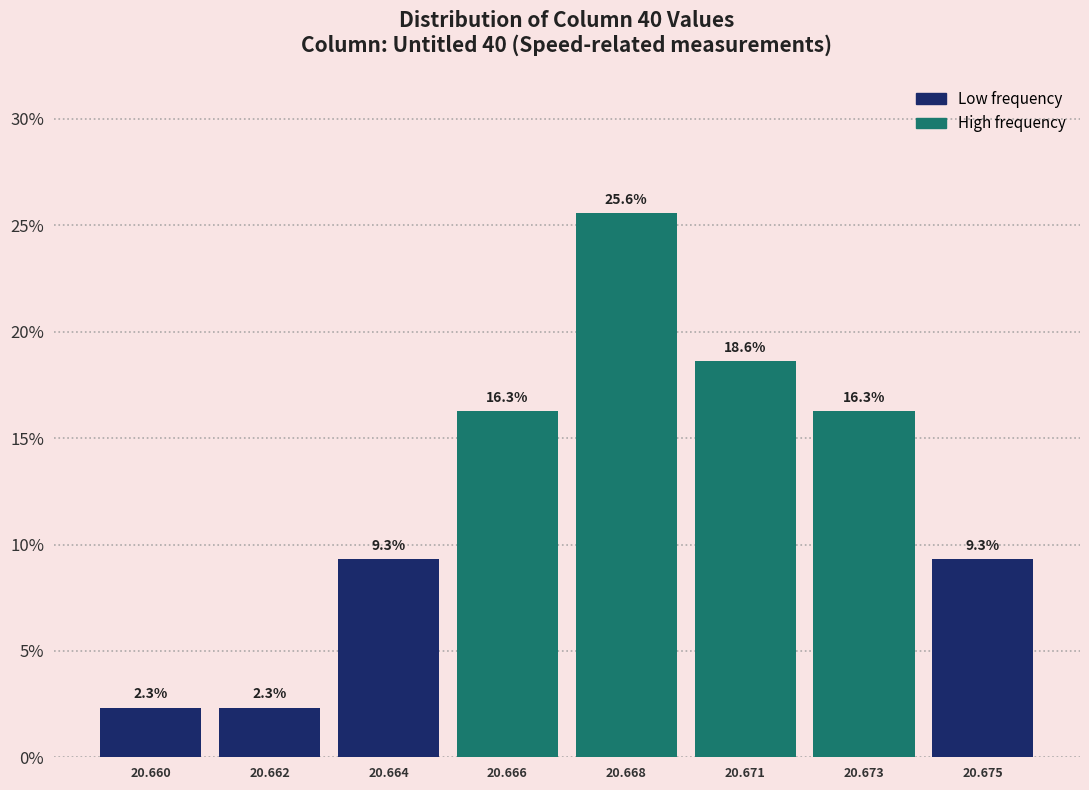

Reading left to right, what are all the values shown in this chart?

20.660=2.3	20.662=2.3	20.664=9.3	20.666=16.3	20.668=25.6	20.671=18.6	20.673=16.3	20.675=9.3